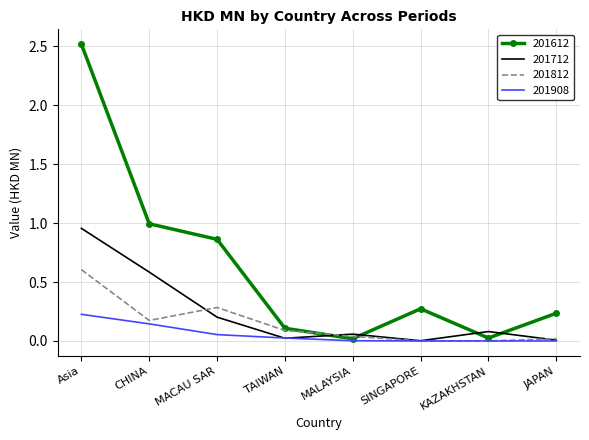

What position from the right is Asia?

8